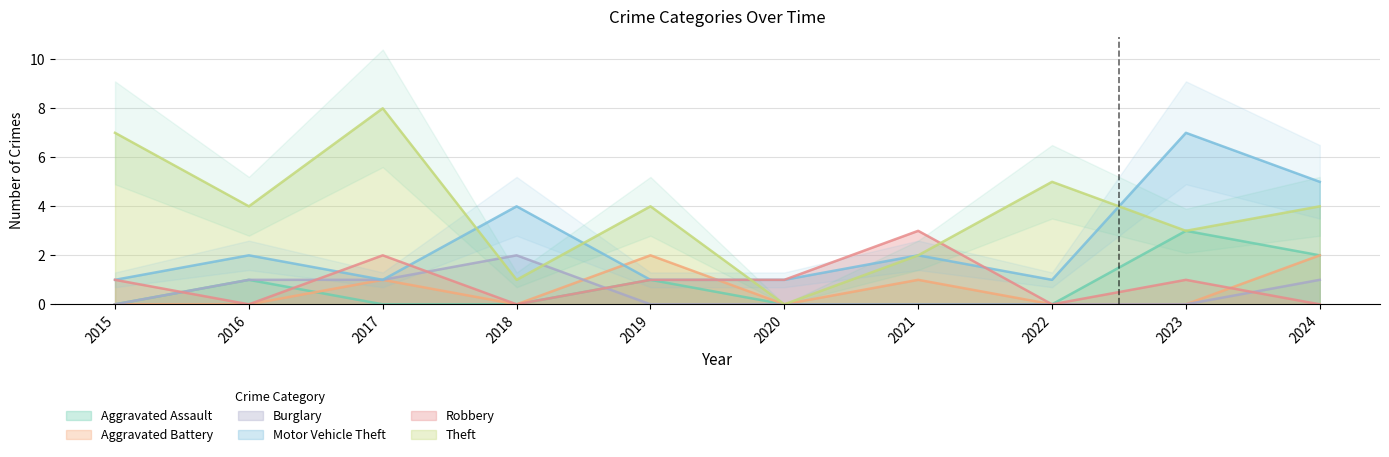

How many intersections are there between Robbery and Aggravated Battery?

2